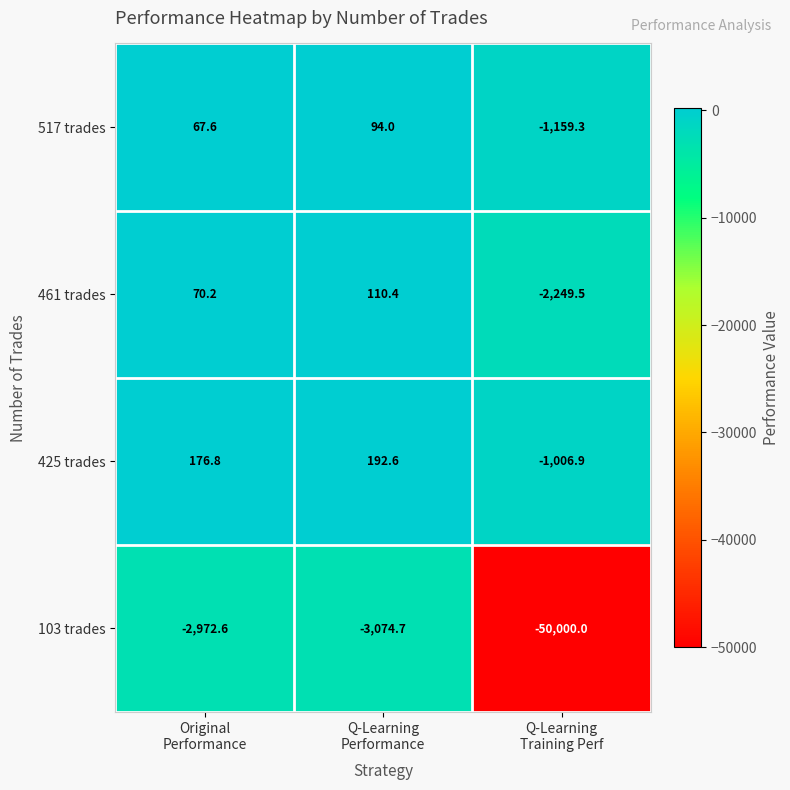

Rank the series by their maximum value, from lowest to highest.

103 trades, 517 trades, 461 trades, 425 trades